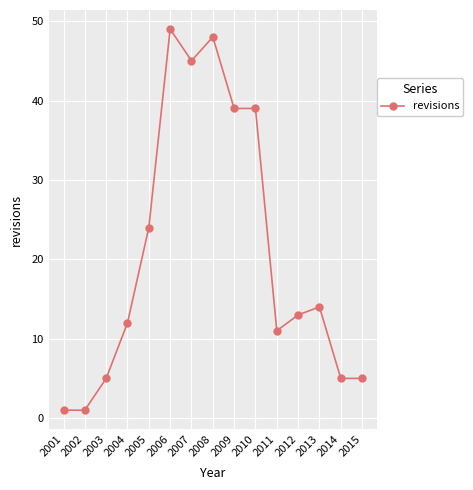

Which has a higher value, 2010 or 2007?

2007